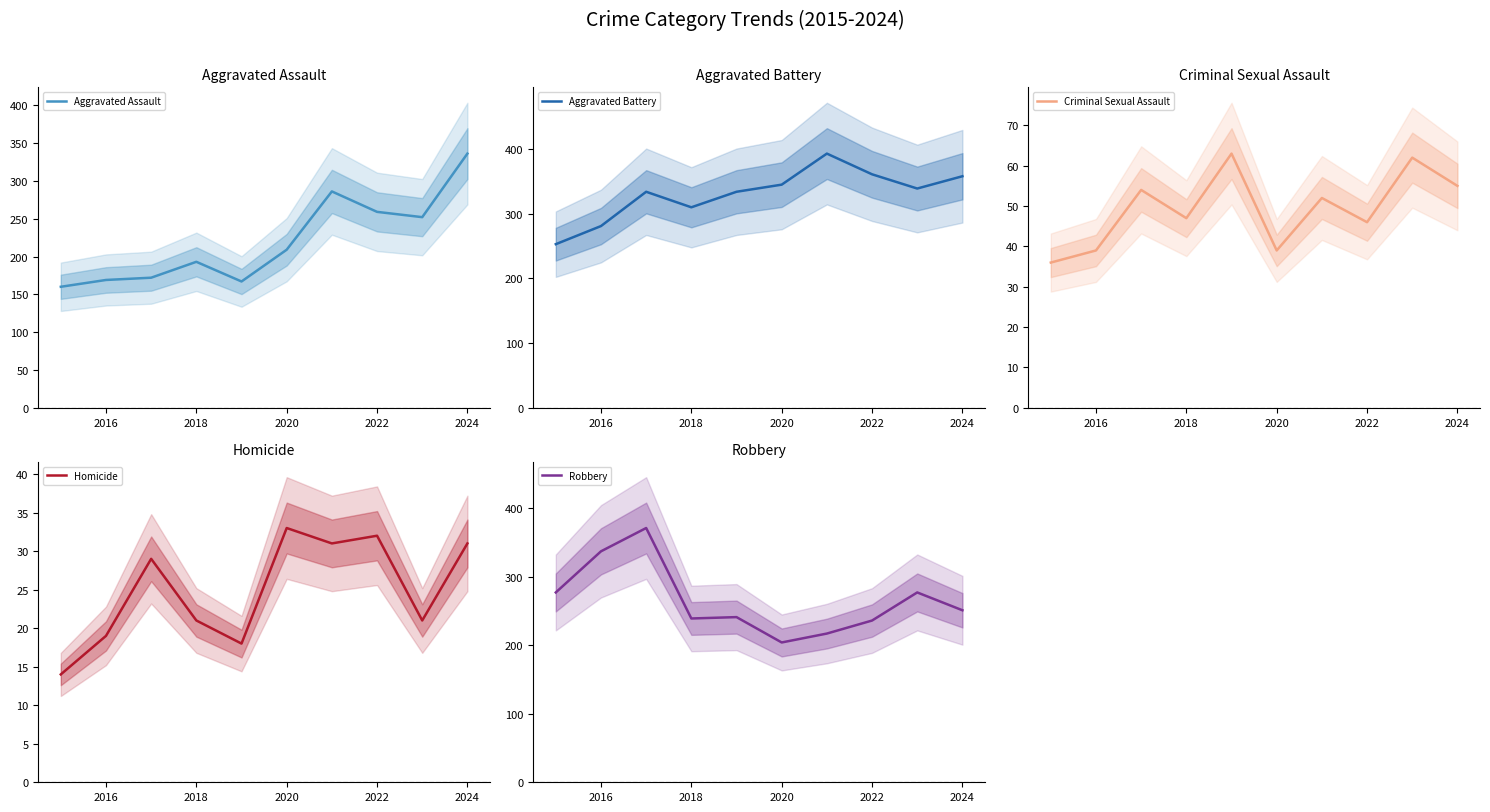

True or false: Criminal Sexual Assault and Robbery intersect in this chart.

False